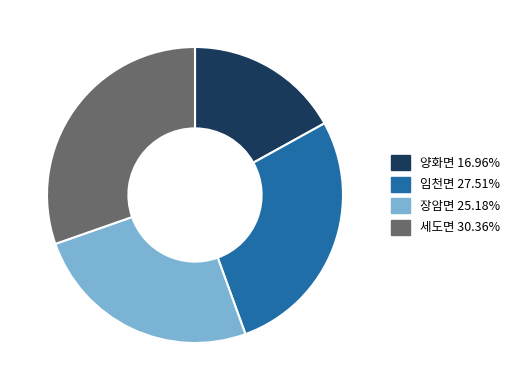

Do 세도면 and 장암면 together represent more than half of the pie?

Yes